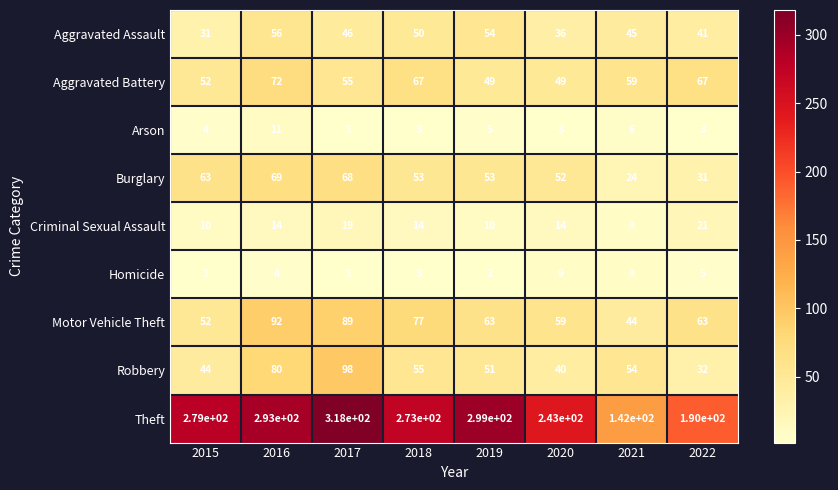

Between 2015 and 2022, which series saw the biggest shift?

Theft